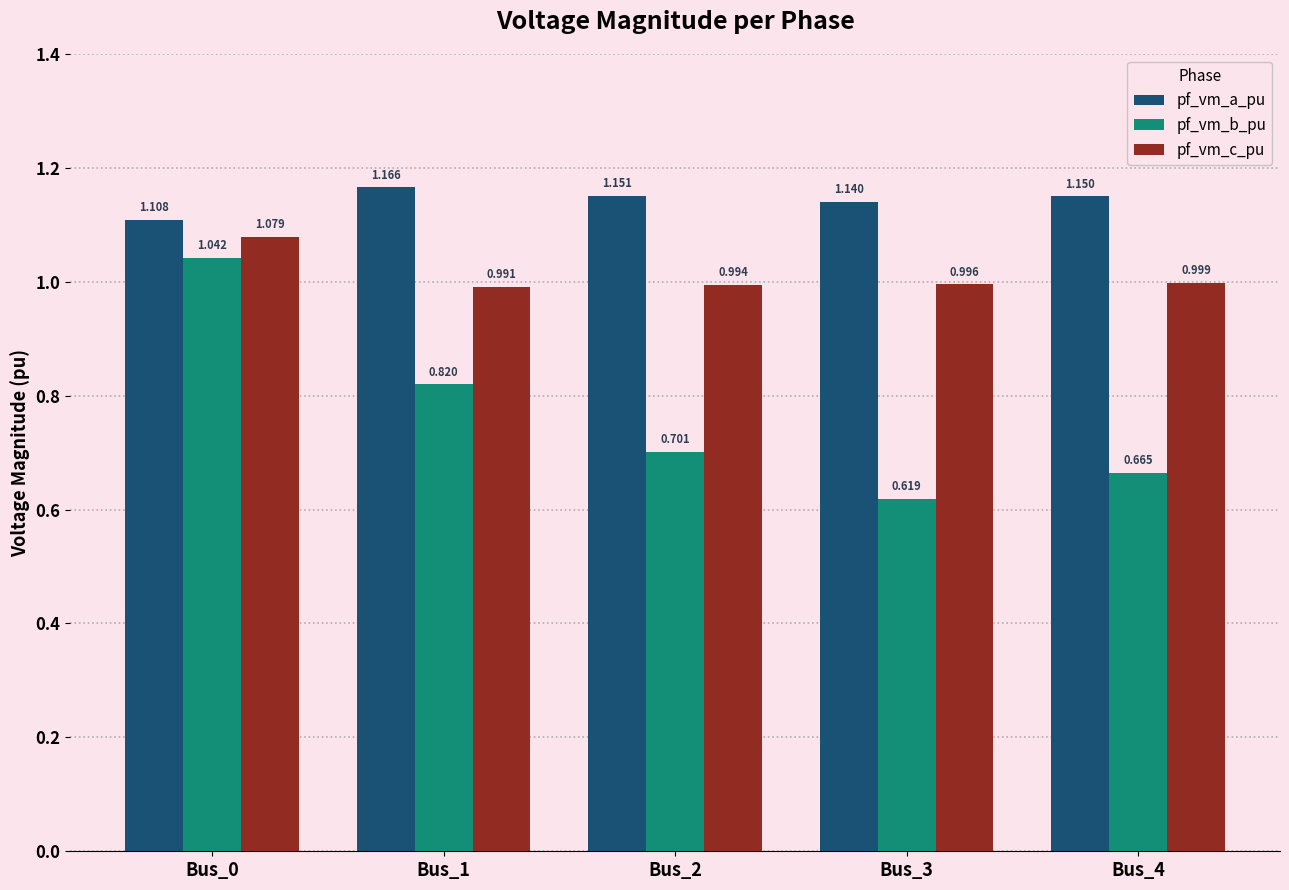

Which series changed the most between Bus_1 and Bus_4?

pf_vm_b_pu